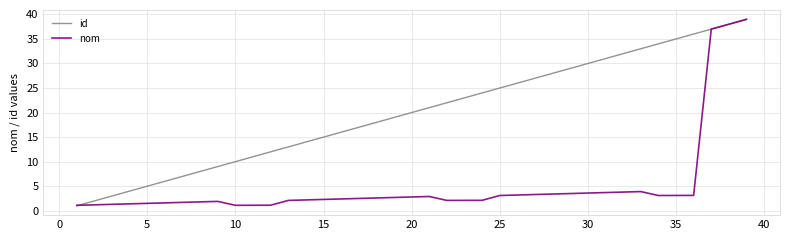

Does the chart display data point markers on the line(s)?

No